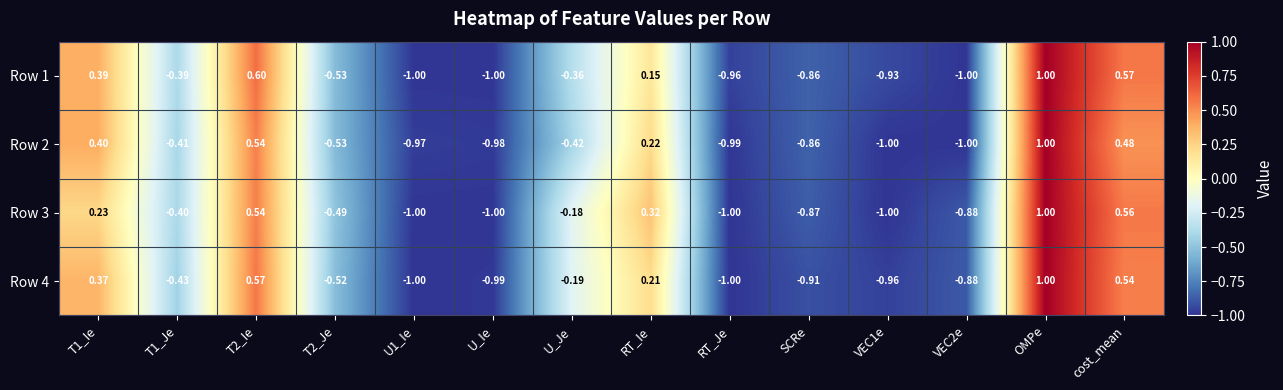

At how many categories does at least one series exceed 0?

5